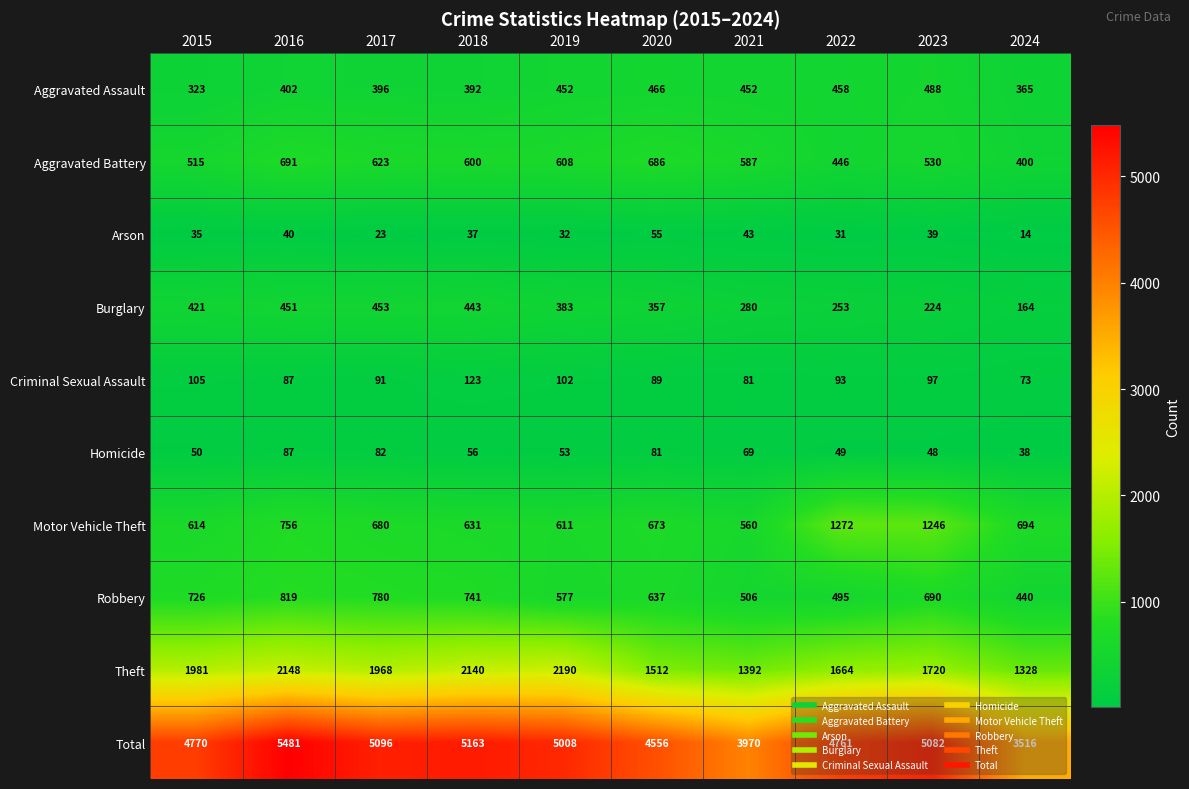

What is the total value across all series at 2015?

9540